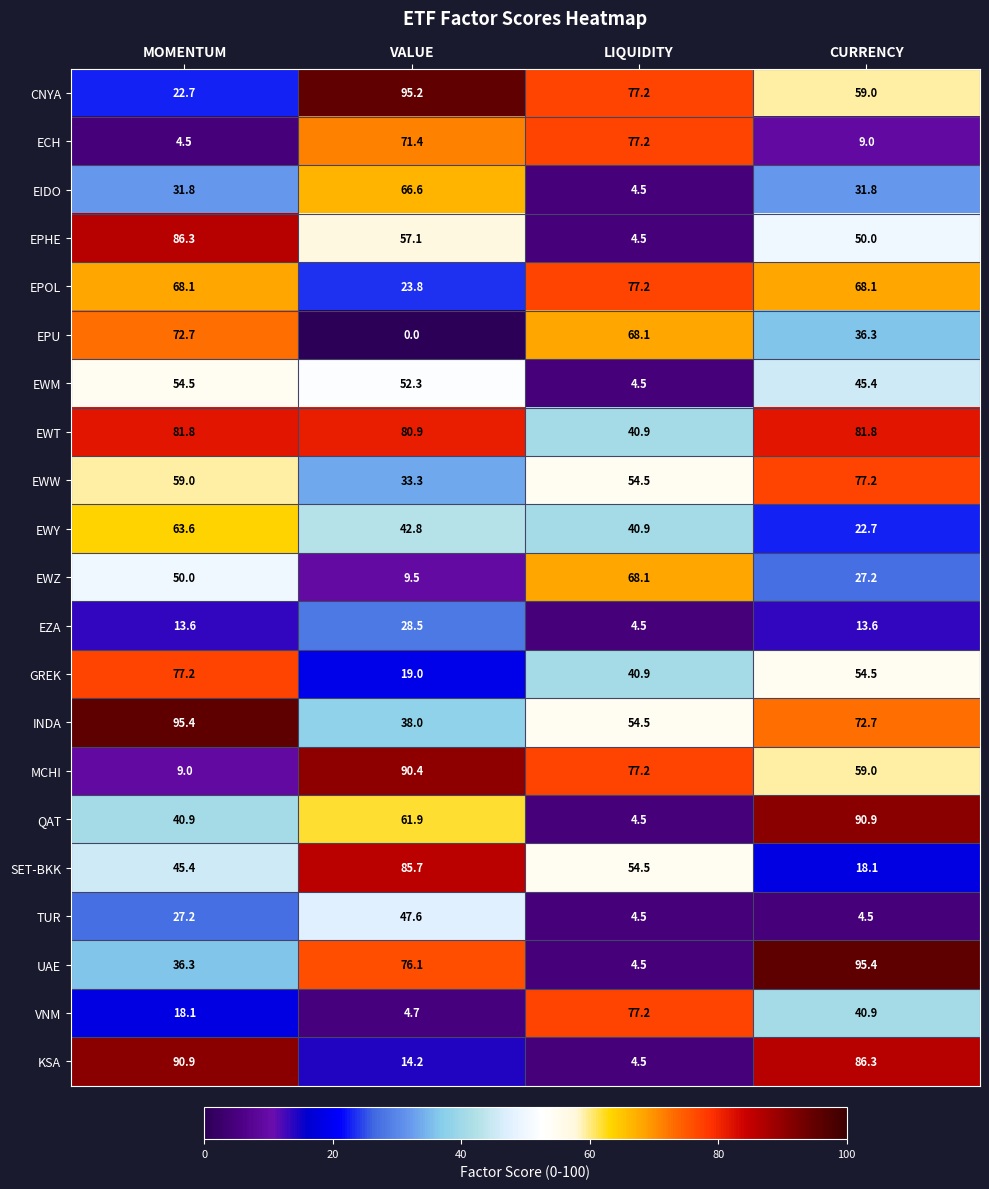

What is the difference between the EPU values at LIQUIDITY and CURRENCY?

31.8